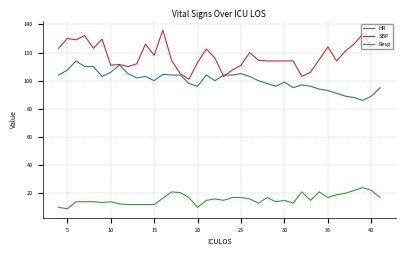

What is the minimum value shown in the chart?

9.0